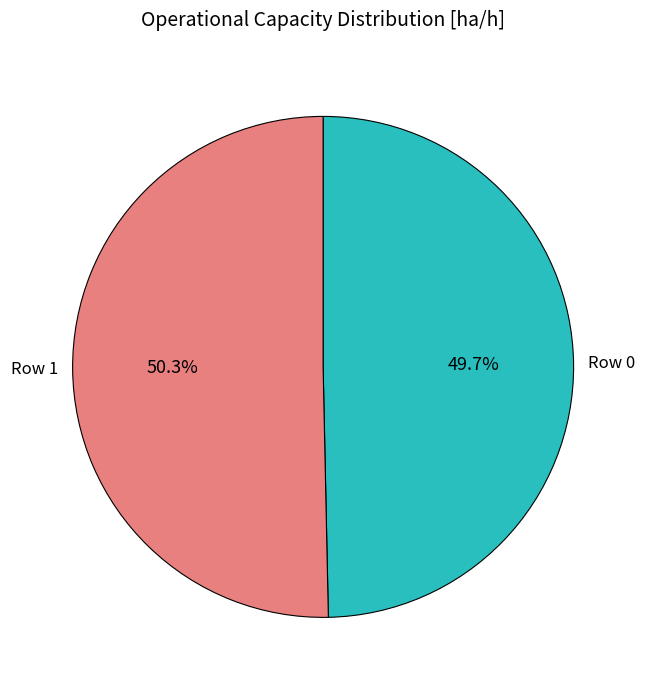

How many segments does this pie chart have?

2